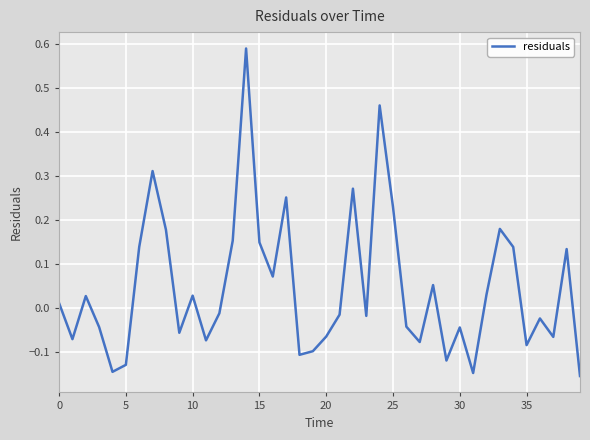

How many values are above zero?

19